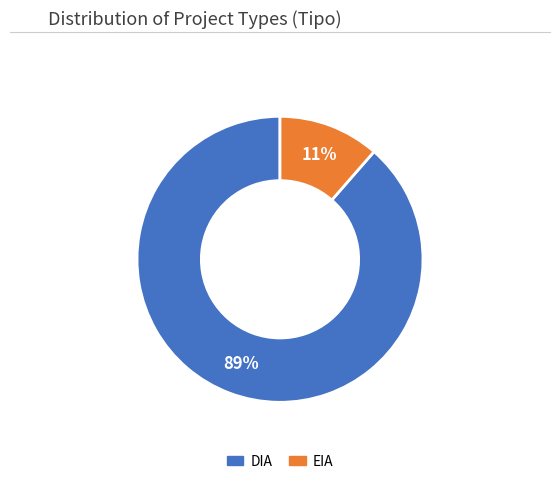

Between DIA and EIA, which is larger?

DIA